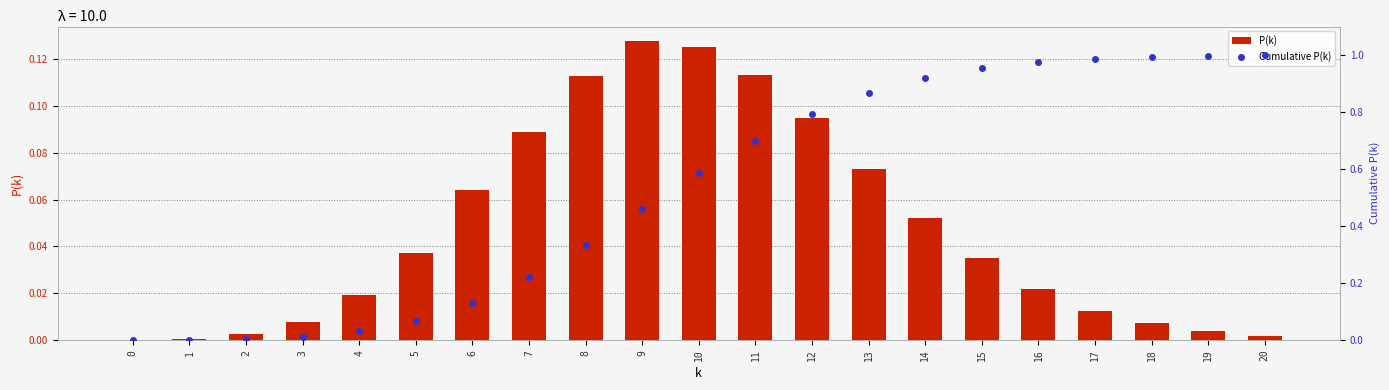

Reading right to left, extract all data points from this chart.

P(k): 0.0	0.0	0.0	0.0	0.0	0.0	0.1	0.1	0.1	0.1	0.1	0.1	0.1	0.1	0.1	0.0	0.0	0.0	0.0	0.0	0.0
Cumulative P(k): 1.0	1.0	1.0	1.0	1.0	1.0	0.9	0.9	0.8	0.7	0.6	0.5	0.3	0.2	0.1	0.1	0.0	0.0	0.0	0.0	0.0